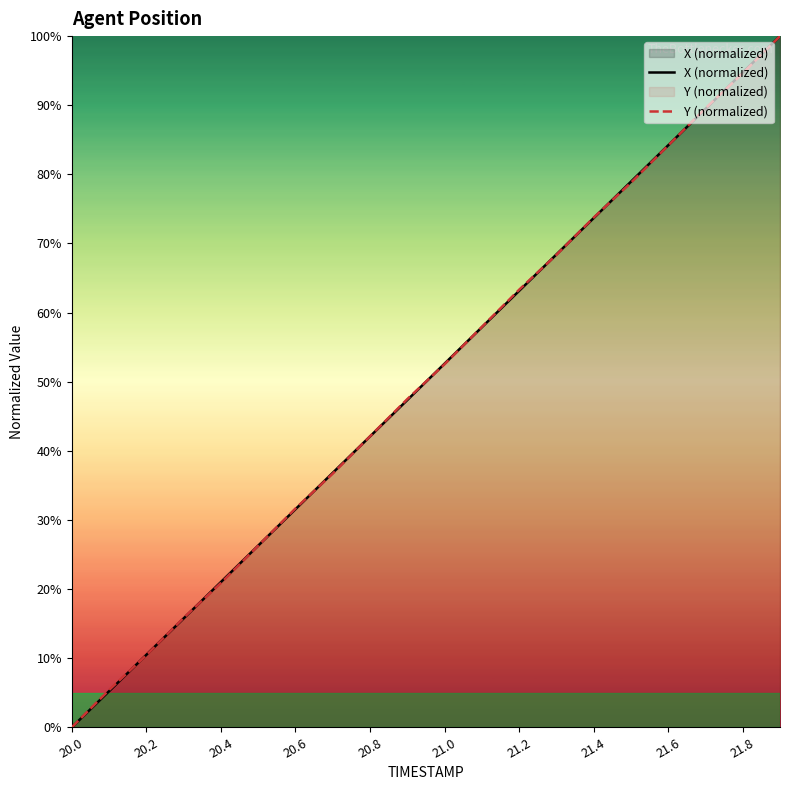

How many series are shown in this chart?

2